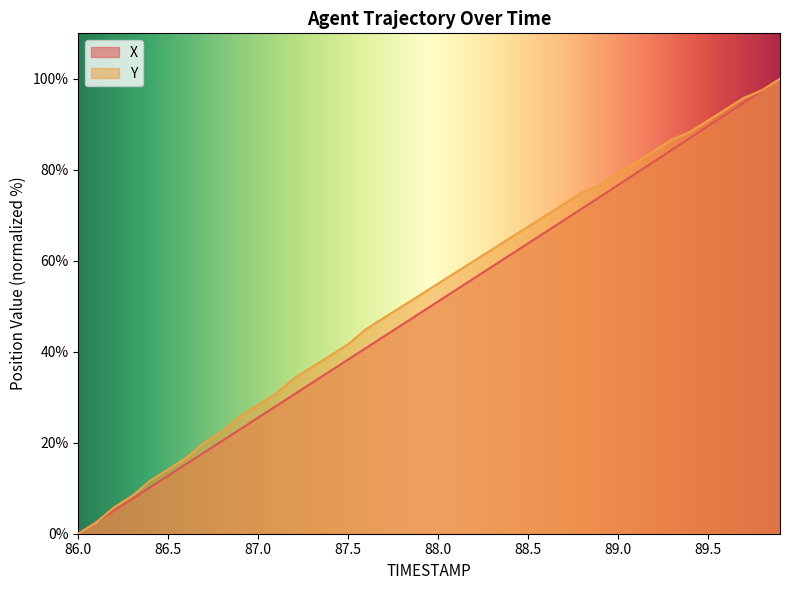

Reading left to right, list all the values displayed in this chart.

X: 0.0	2.6	5.1	7.7	10.2	12.8	15.3	17.9	20.4	23.0	25.5	28.1	30.6	33.2	35.7	38.3	40.8	43.4	46.0	48.5	51.1	53.6	56.2	58.7	61.3	63.8	66.4	68.9	71.5	74.1	76.7	79.2	81.8	84.4	87.0	89.6	92.2	94.8	97.4	100.0
Y: 0.0	2.5	5.8	8.3	11.7	14.2	16.7	20.0	22.5	25.8	28.3	30.8	34.2	36.7	39.2	41.7	45.0	47.5	50.0	52.5	55.0	57.5	60.0	62.5	65.0	67.5	70.0	72.5	75.0	76.7	79.2	81.7	84.2	86.7	88.3	90.8	93.3	95.8	97.5	100.0